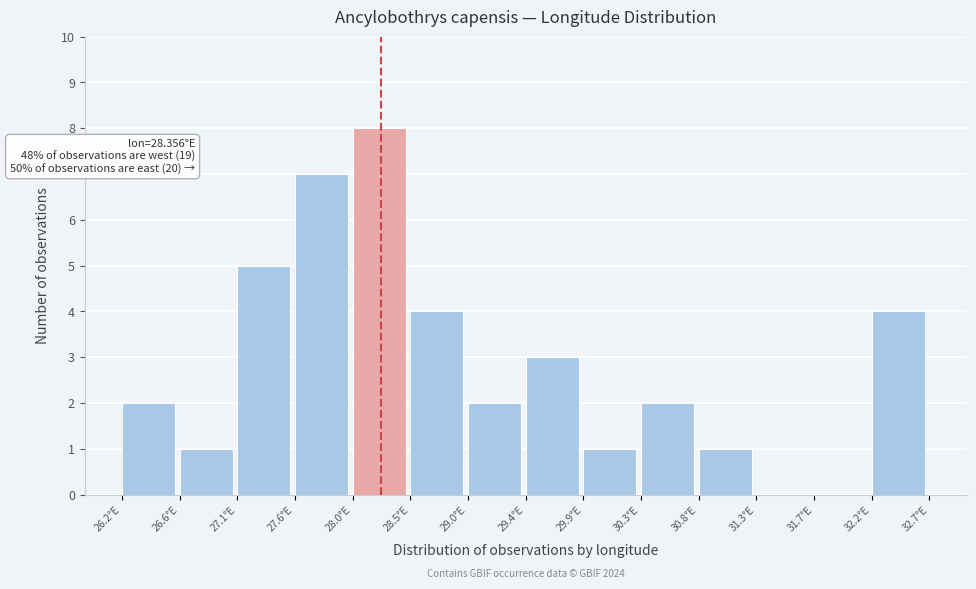

Which range on the x-axis has the tallest bar?

28.00 to 28.50